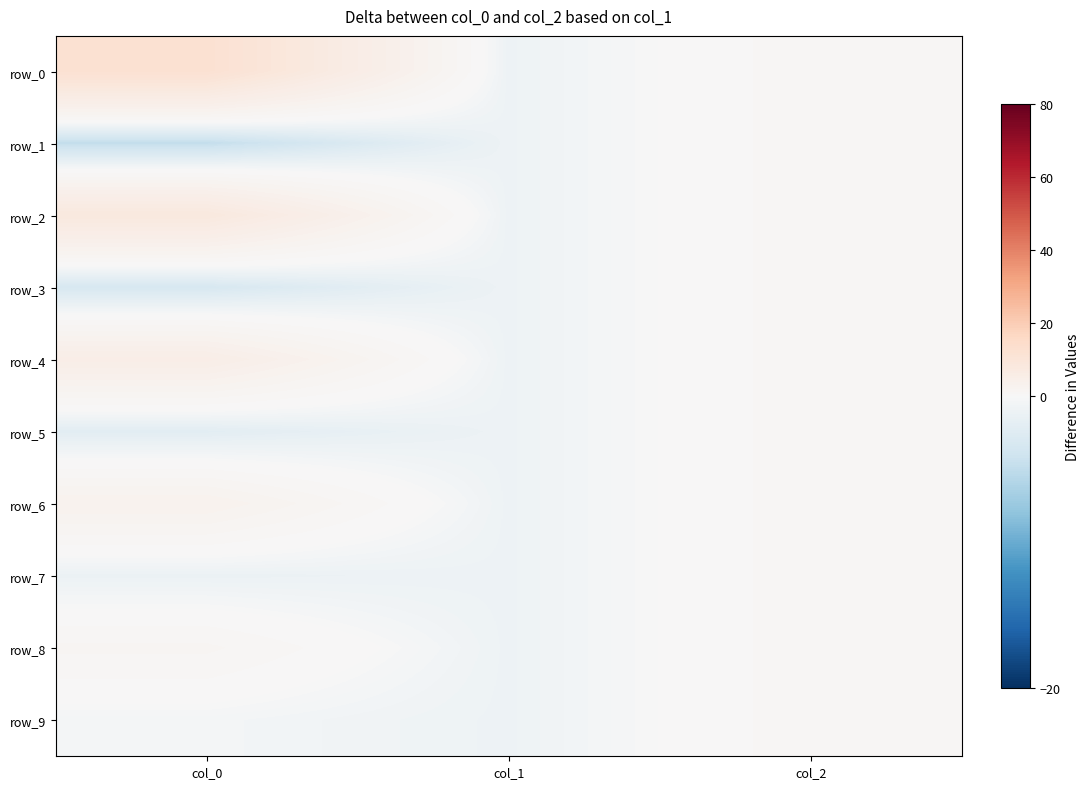

What is the difference between the row_1 values at col_2 and col_1?

2.0